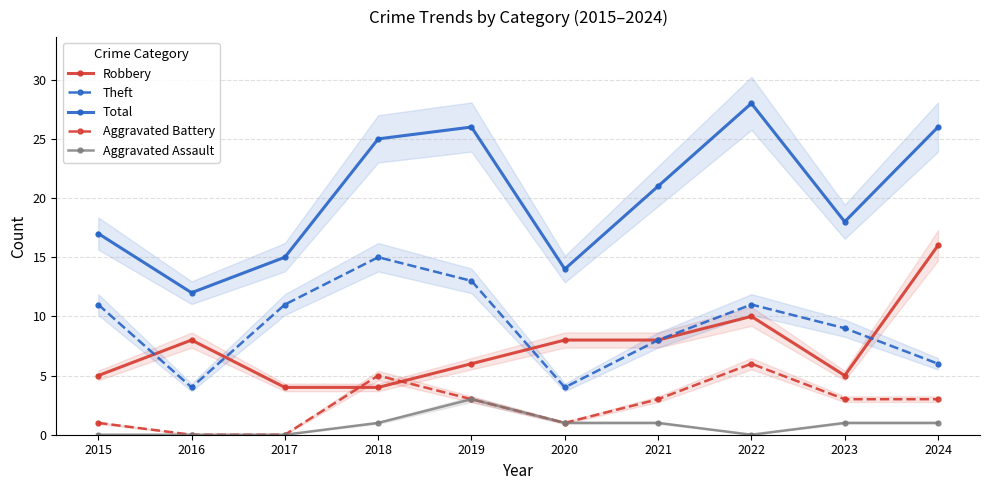

Is the value of Total at 2016 greater than the value of Robbery at 2018?

Yes